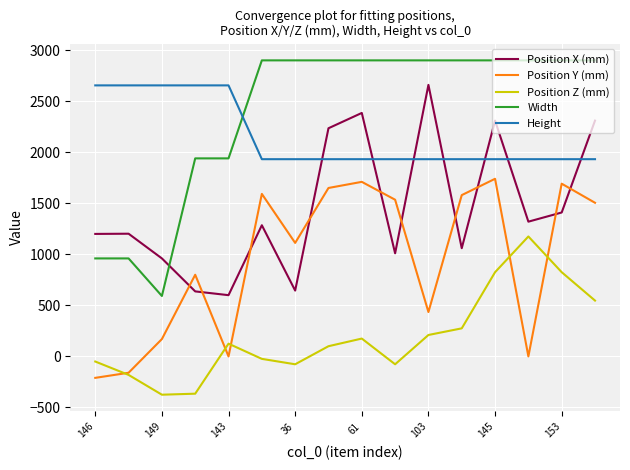

Which series has the largest range (max minus min)?

Width